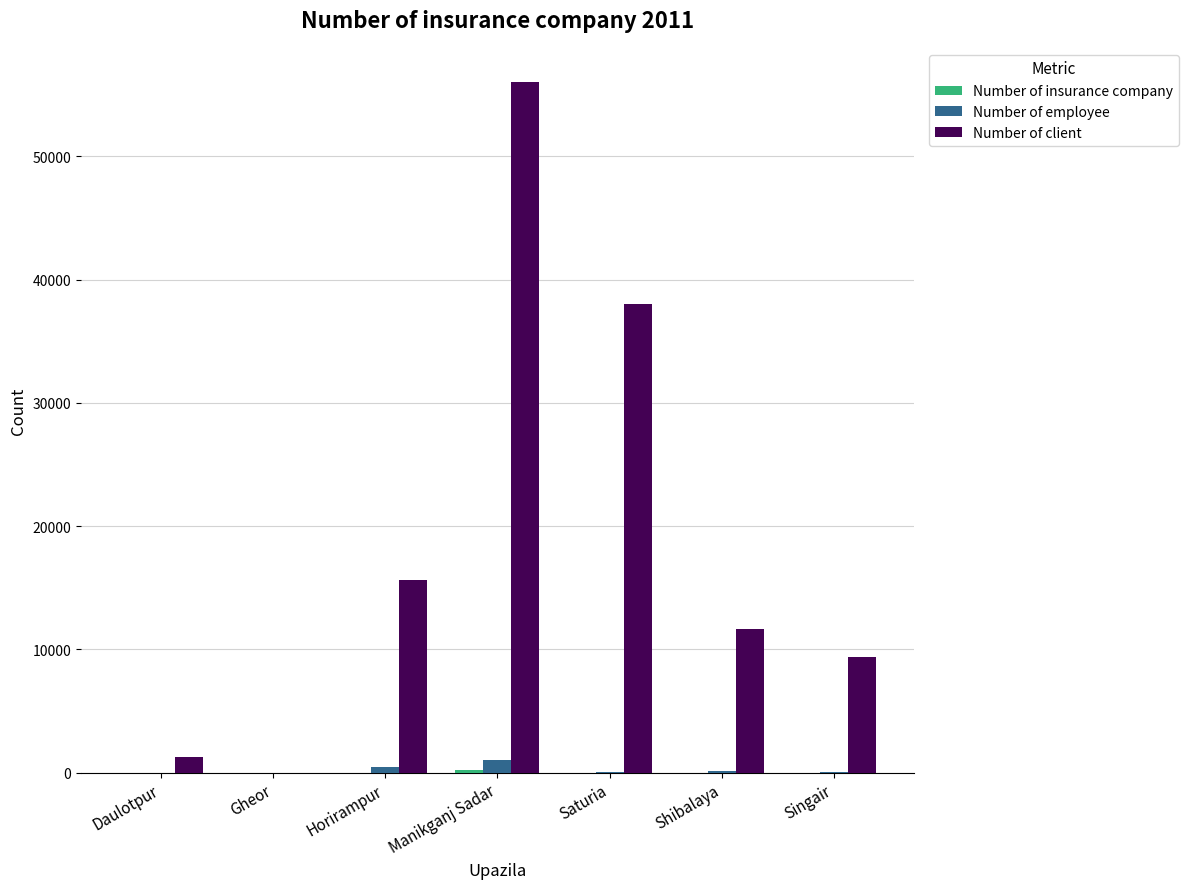

Is it true that Number of client equals 74002 at Manikganj Sadar?

False